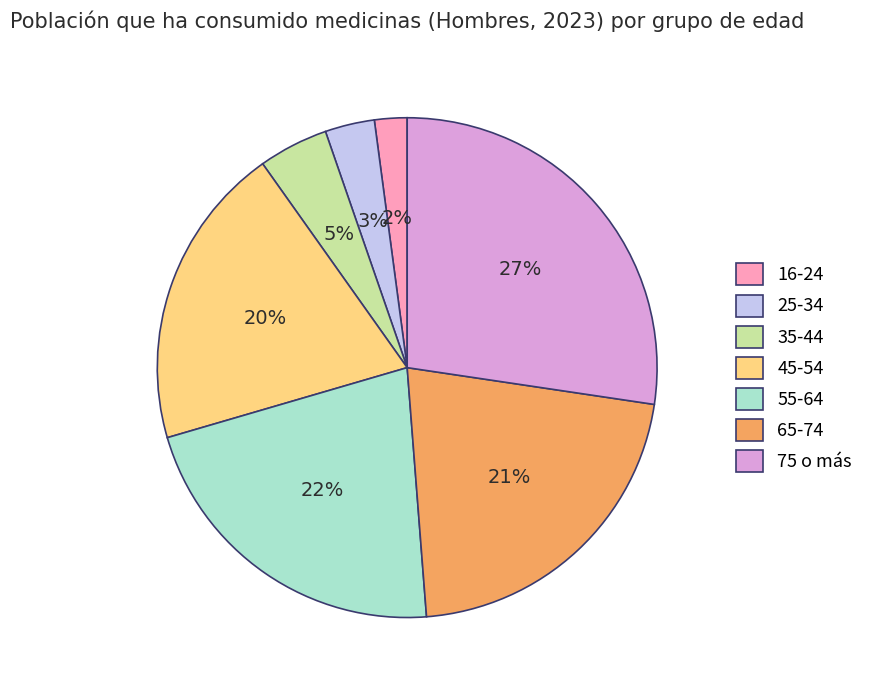

Which category has the smallest portion of the pie?

16-24